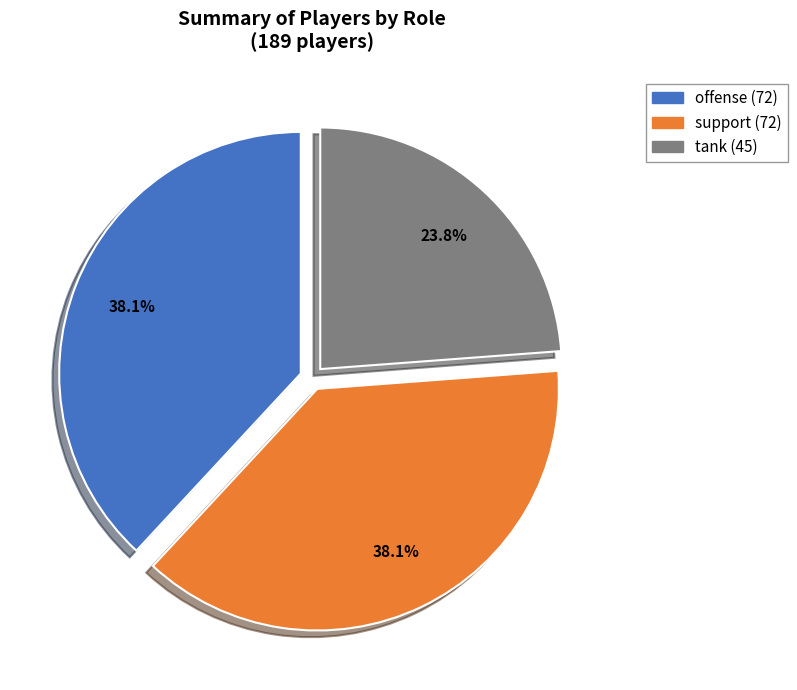

Is there a majority slice in this chart?

No